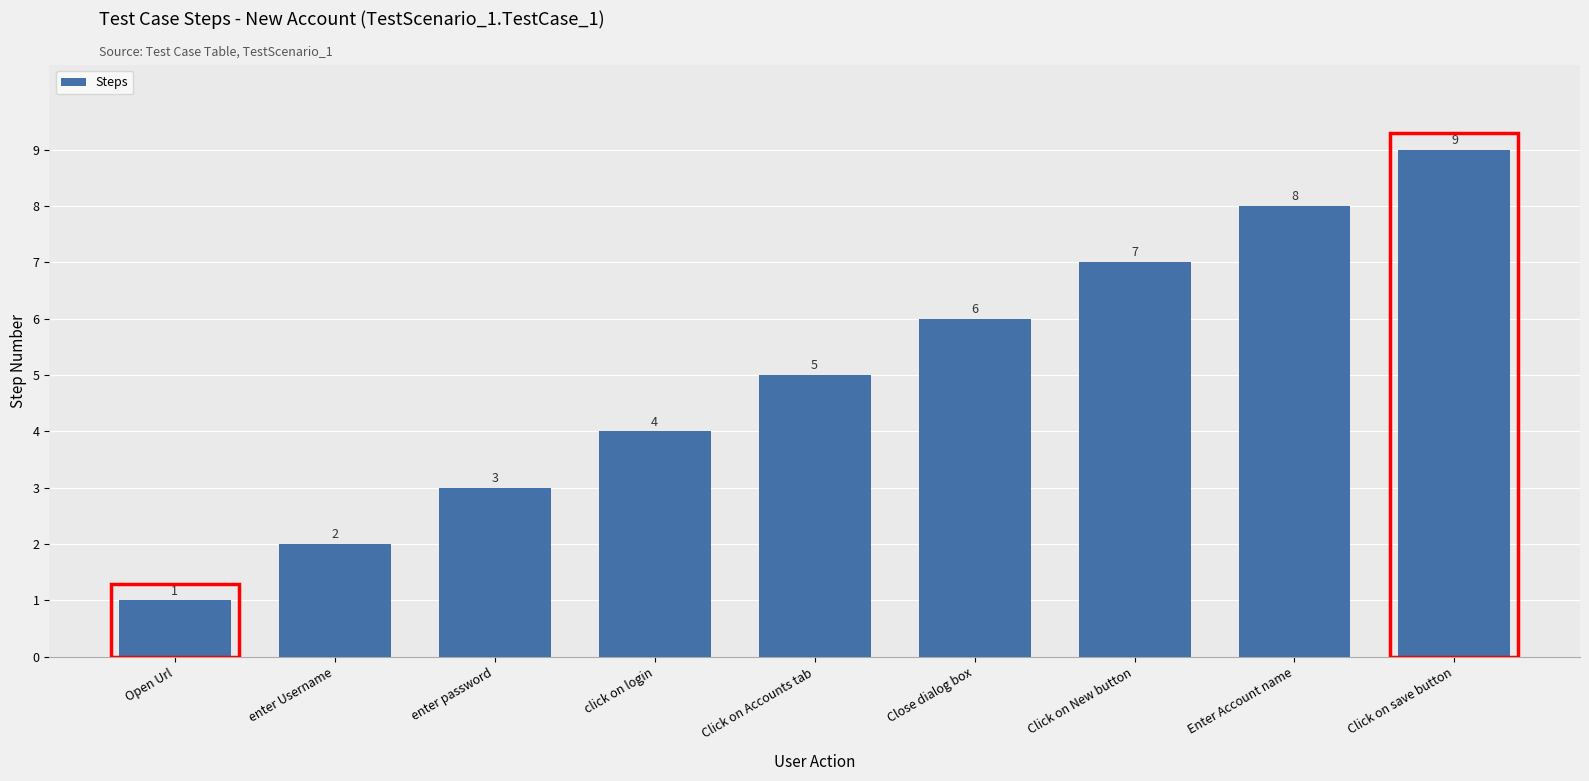

Where is the data nearest to the value 5?

Click on Accounts tab